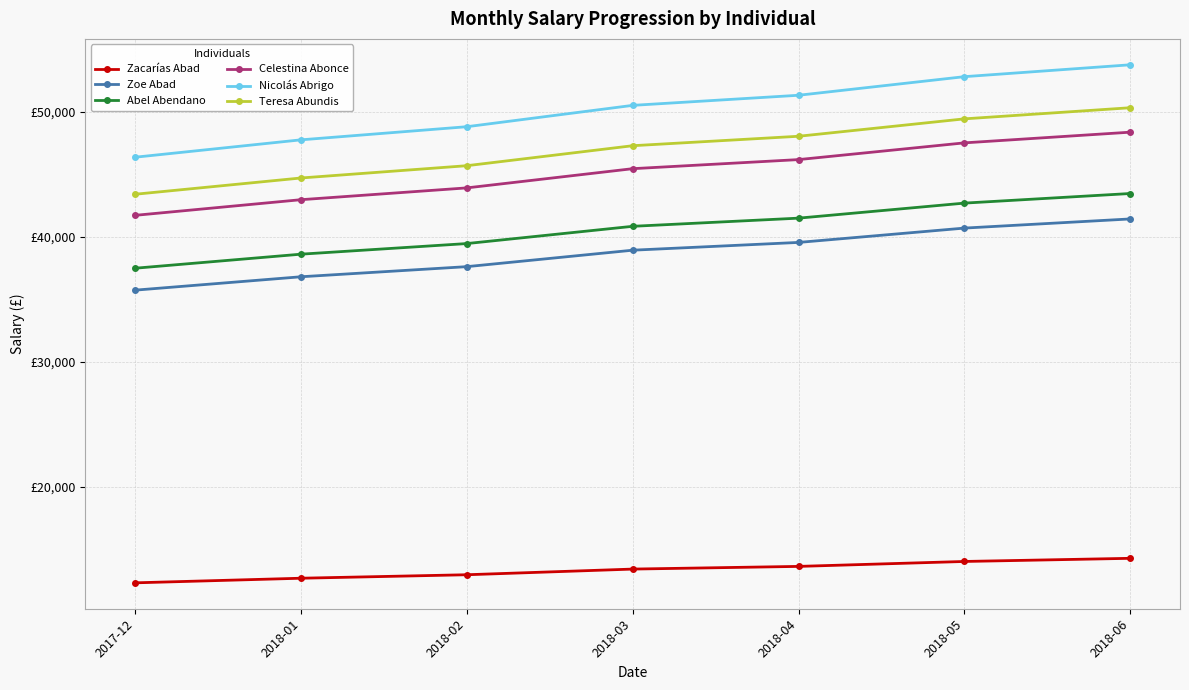

The Zacarías Abad series shows 14261.2 at 2018-06. True or false?

True